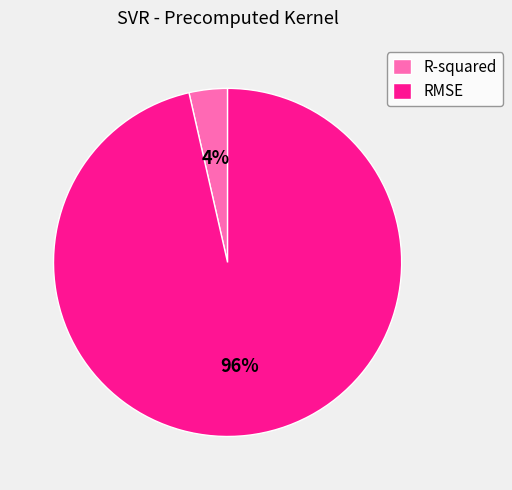

How many slices are in this pie chart?

2